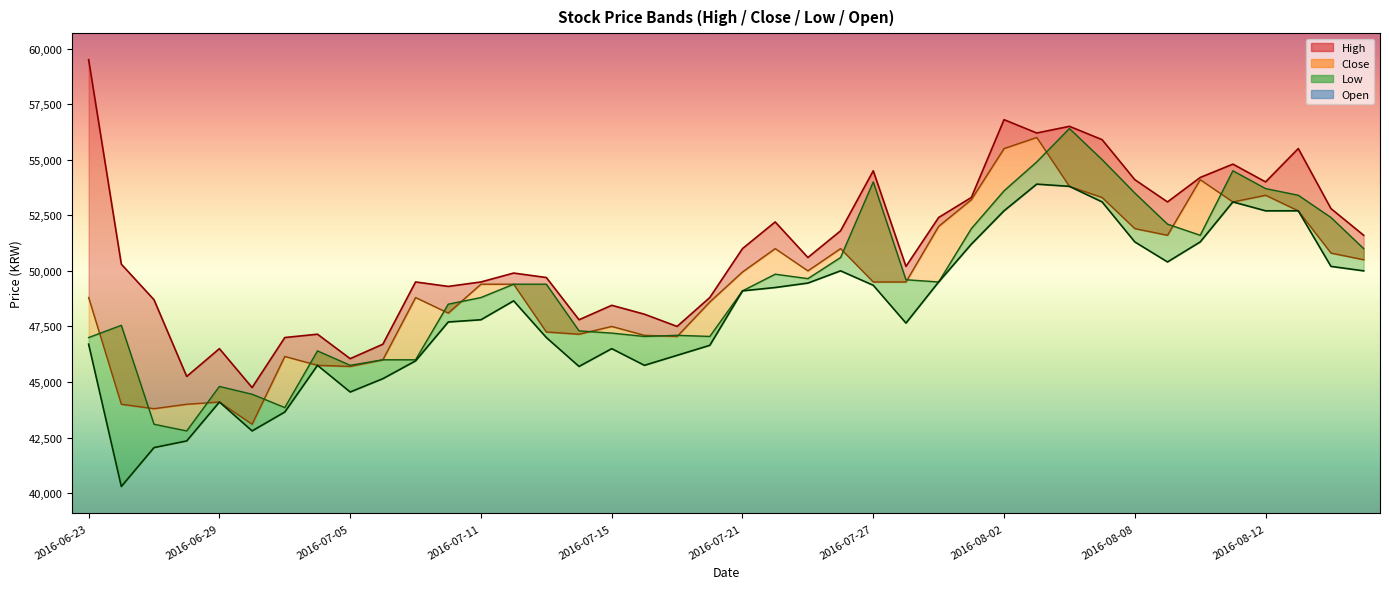

In Low_line, how many points are lower than both neighbors (excluding endpoints)?

7